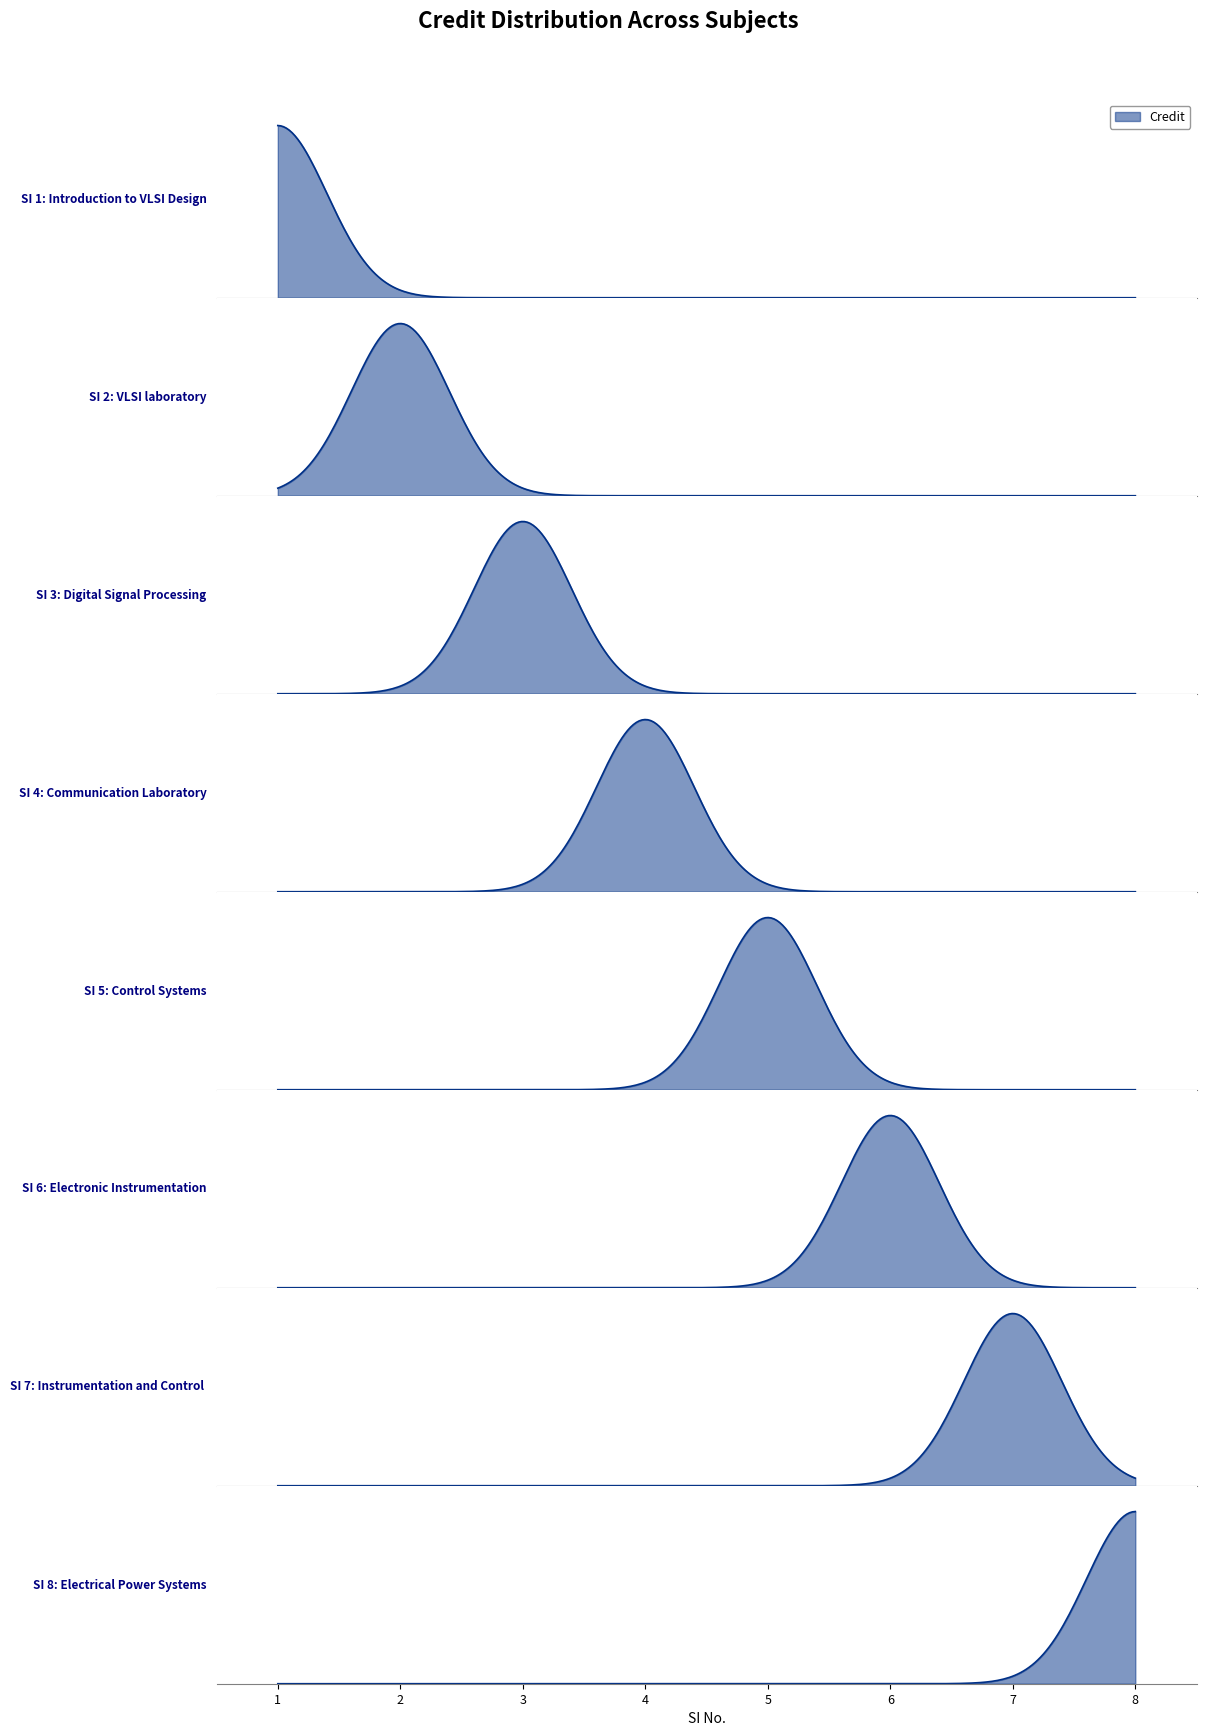

What is the value of the 4th point from the left?

3